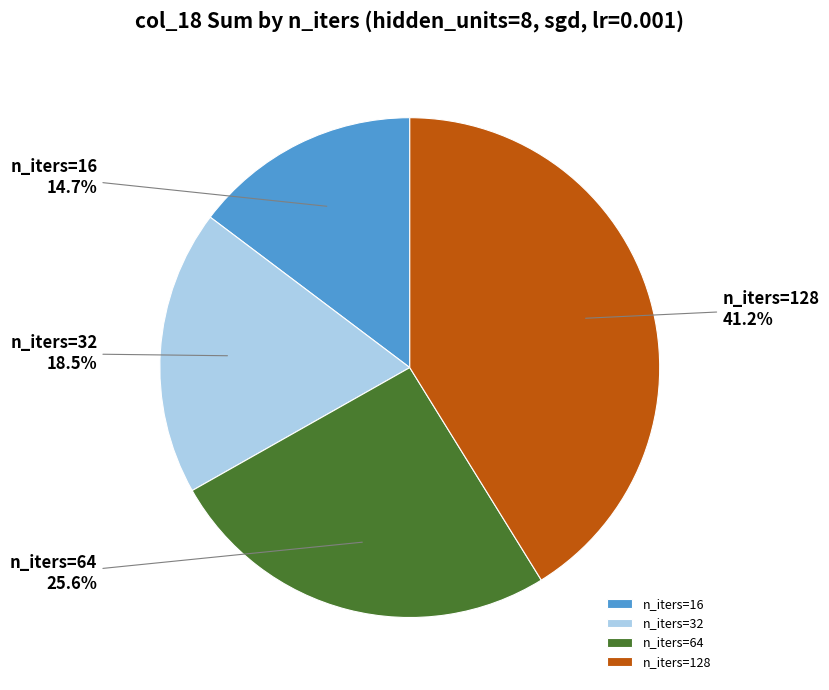

Which slice is the largest?

n_iters=128